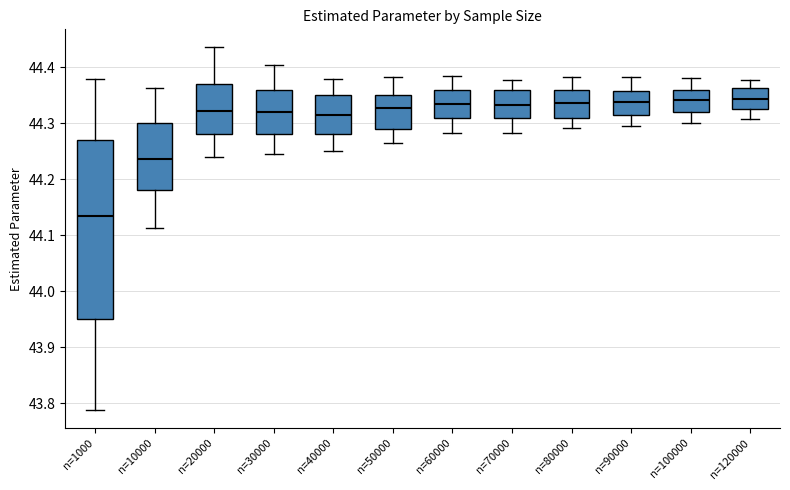

Reading left to right, read every box against the y-axis: the position of its median line, the range the box covers, and the ends of its whiskers. The values are not printed on the chart, so give them approximately, as read against the axis.

n=1000: median 44.13, box 43.95 to 44.27, whiskers 43.79 to 44.38
n=10000: median 44.24, box 44.18 to 44.30, whiskers 44.11 to 44.36
n=20000: median 44.32, box 44.28 to 44.37, whiskers 44.24 to 44.44
n=30000: median 44.32, box 44.28 to 44.36, whiskers 44.25 to 44.40
n=40000: median 44.31, box 44.28 to 44.35, whiskers 44.25 to 44.38
n=50000: median 44.33, box 44.29 to 44.35, whiskers 44.26 to 44.38
n=60000: median 44.33, box 44.31 to 44.36, whiskers 44.28 to 44.38
n=70000: median 44.33, box 44.31 to 44.36, whiskers 44.28 to 44.38
n=80000: median 44.34, box 44.31 to 44.36, whiskers 44.29 to 44.38
n=90000: median 44.34, box 44.32 to 44.36, whiskers 44.30 to 44.38
n=100000: median 44.34, box 44.32 to 44.36, whiskers 44.30 to 44.38
n=120000: median 44.34, box 44.33 to 44.36, whiskers 44.31 to 44.38